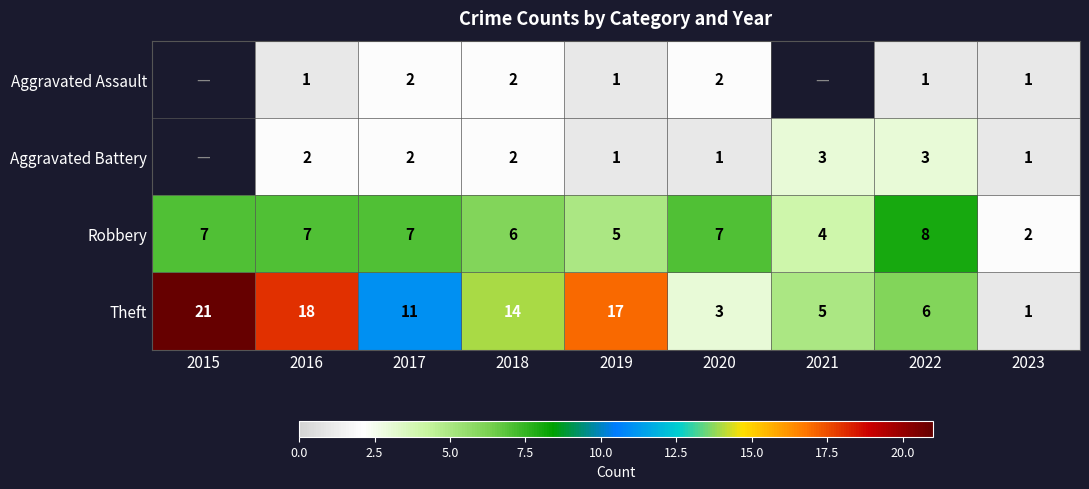

The Theft series shows 11.0 at 2017. True or false?

True